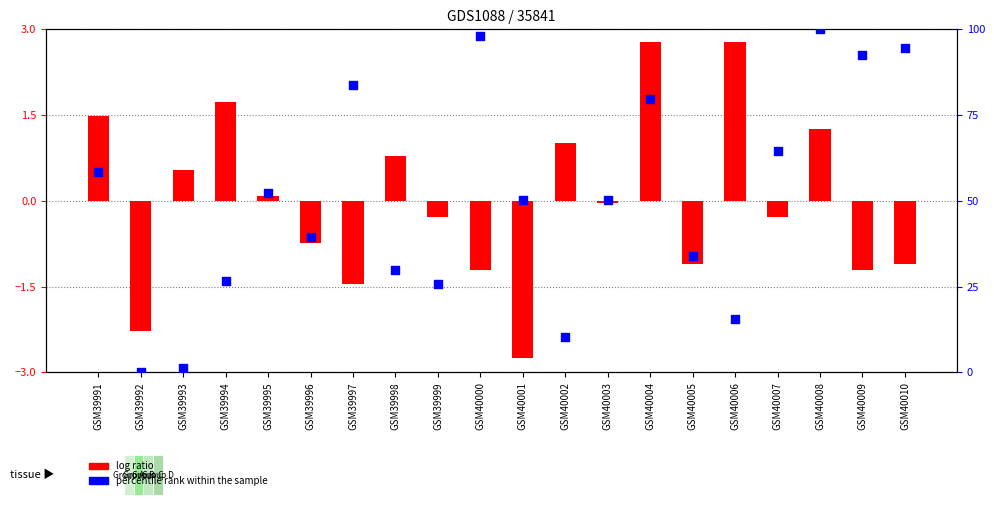

Which series has the largest Y range (max minus min)?

percentile rank within the sample